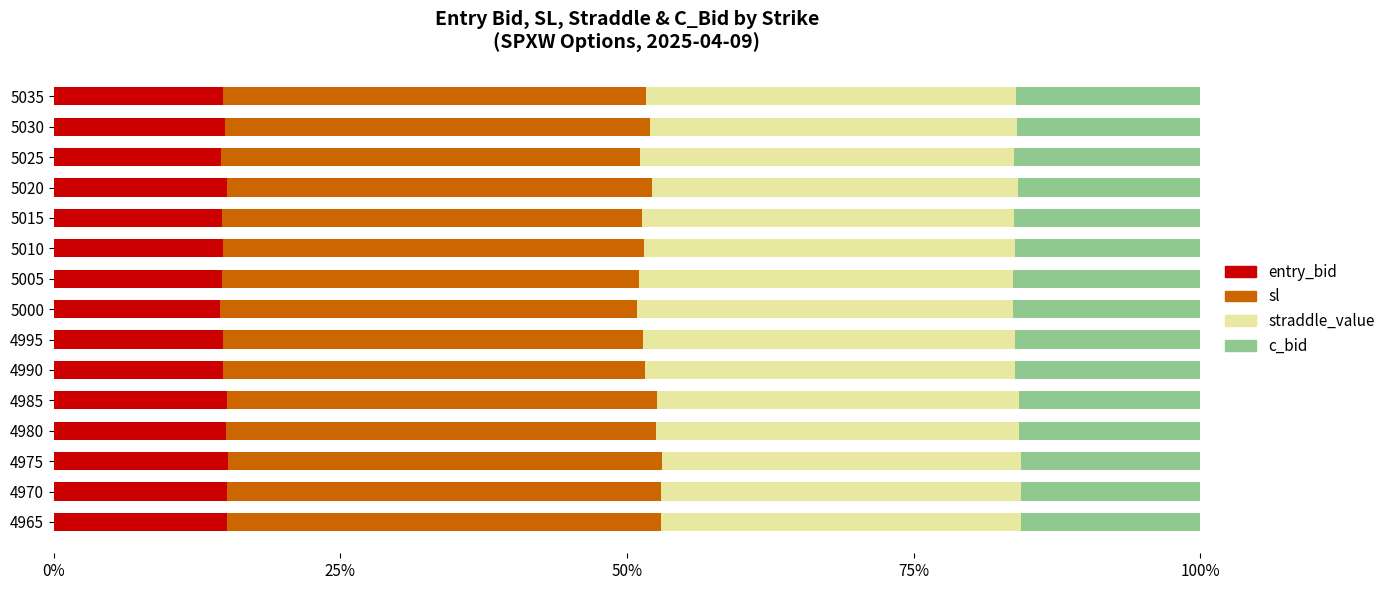

What is the total value across all series at 4965?

100.0